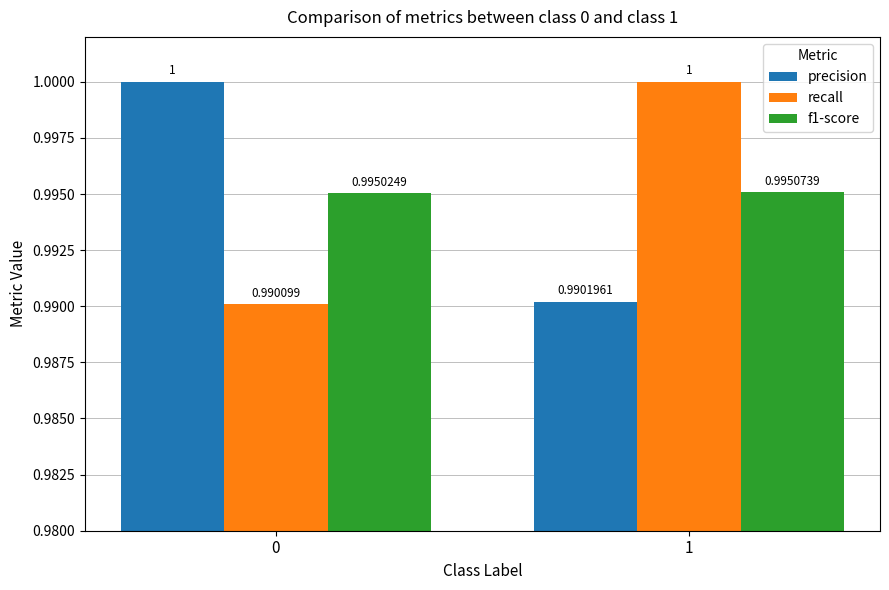

Are the bars horizontal?

No